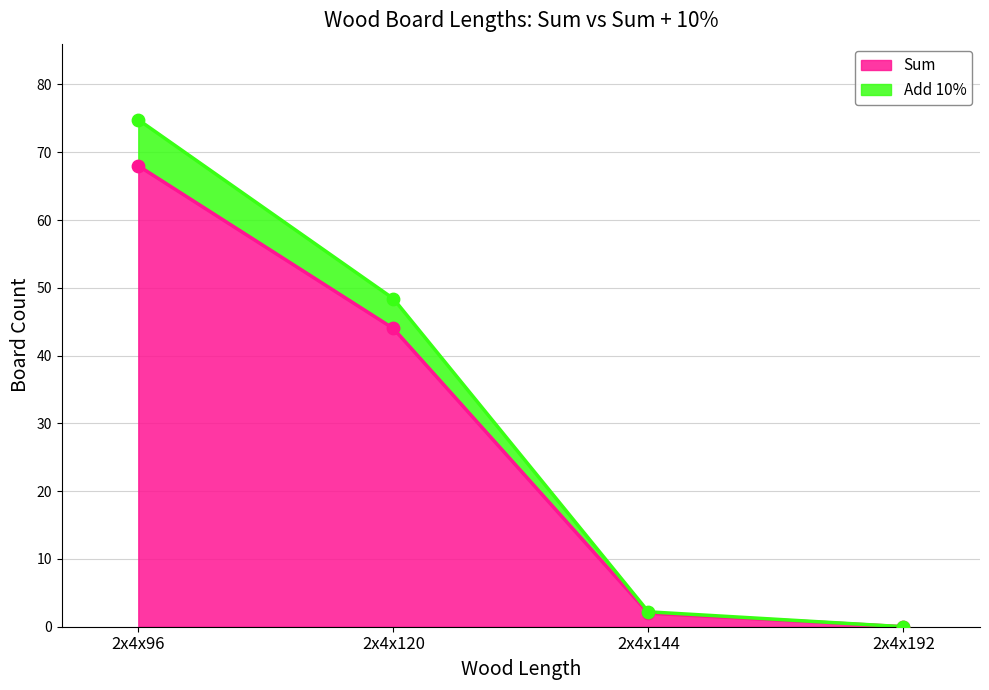

At how many categories does at least one series exceed 52?

1